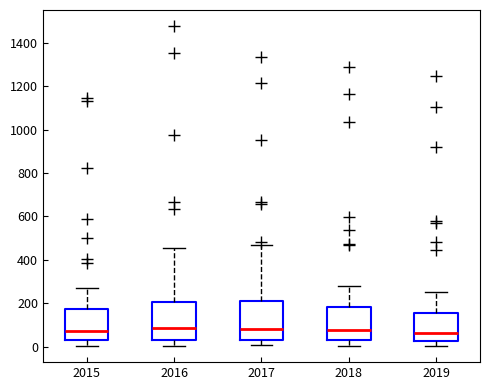

Reading left to right, transcribe this box plot: for each box, give where its median line is, the range the box spans, and where its two whiskers end, as read against the y-axis. The values are not printed on the chart, so give them approximately, as read against the axis.

2015: median 80, box 40 to 180, whiskers 0 to 280
2016: median 80, box 40 to 200, whiskers 0 to 460
2017: median 80, box 40 to 200, whiskers 0 to 460
2018: median 80, box 40 to 180, whiskers 0 to 280
2019: median 60, box 20 to 160, whiskers 0 to 260